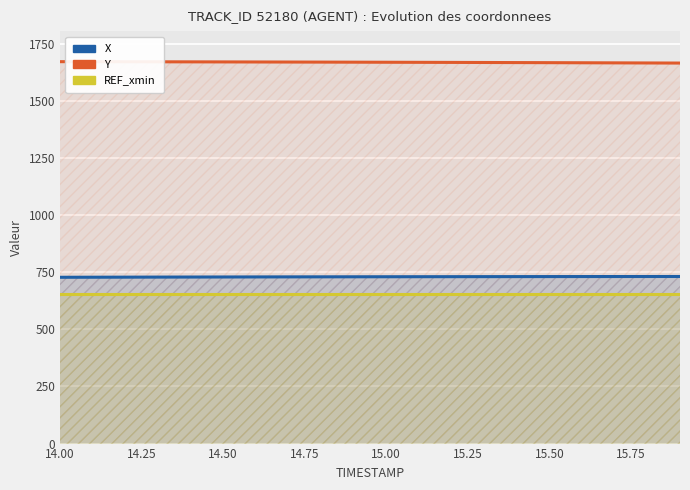

The X series shows 728.3 at 14.25. True or false?

True